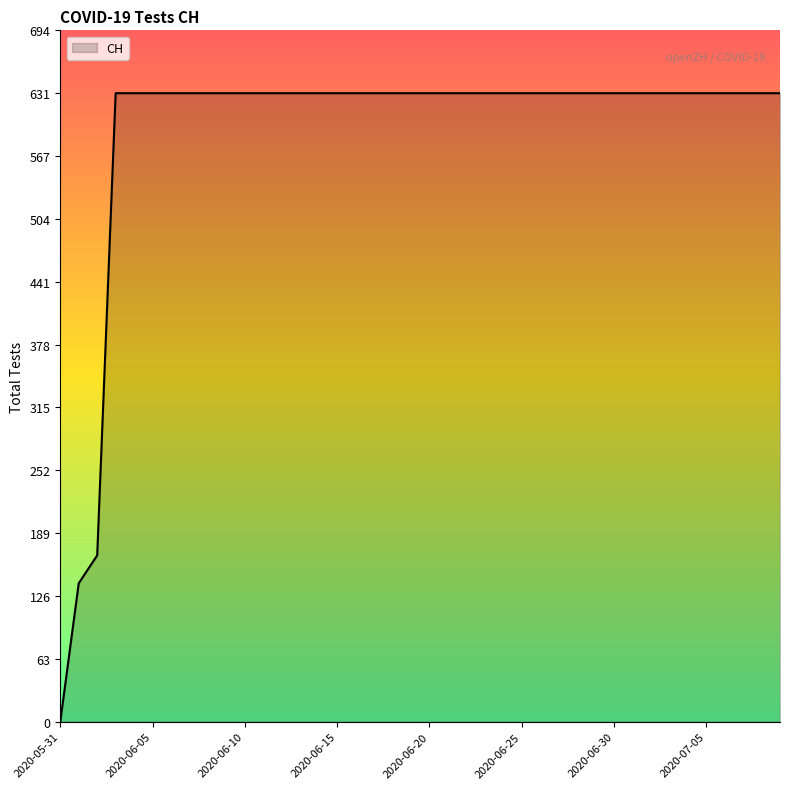

What is the maximum value shown in the chart?

631